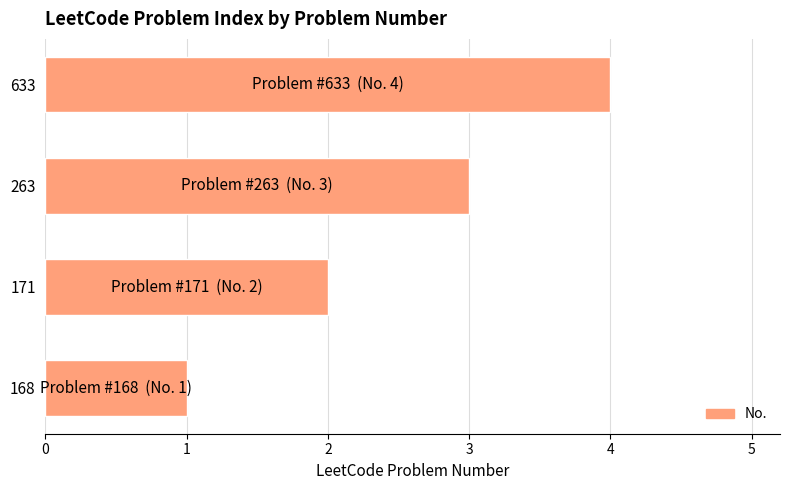

Is it true that the value at 633 is 4?

True